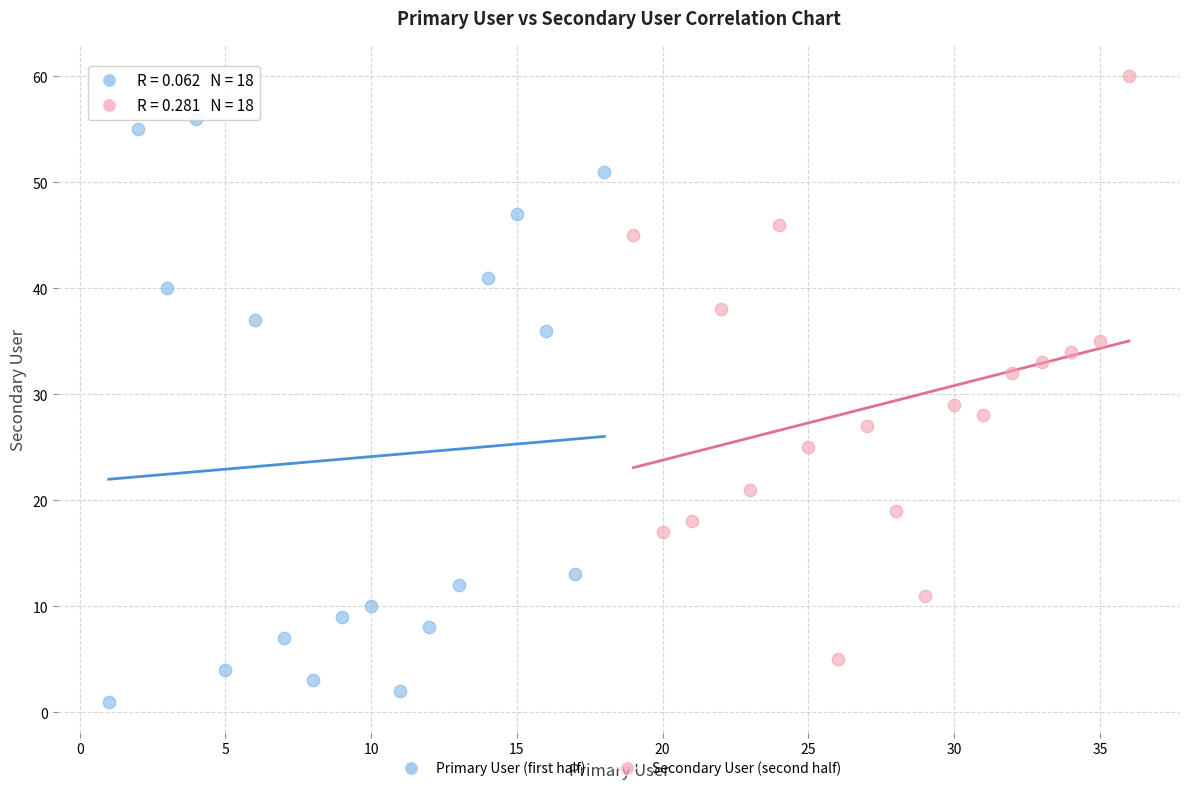

Which series reaches the maximum Y coordinate?

Secondary User (second half)